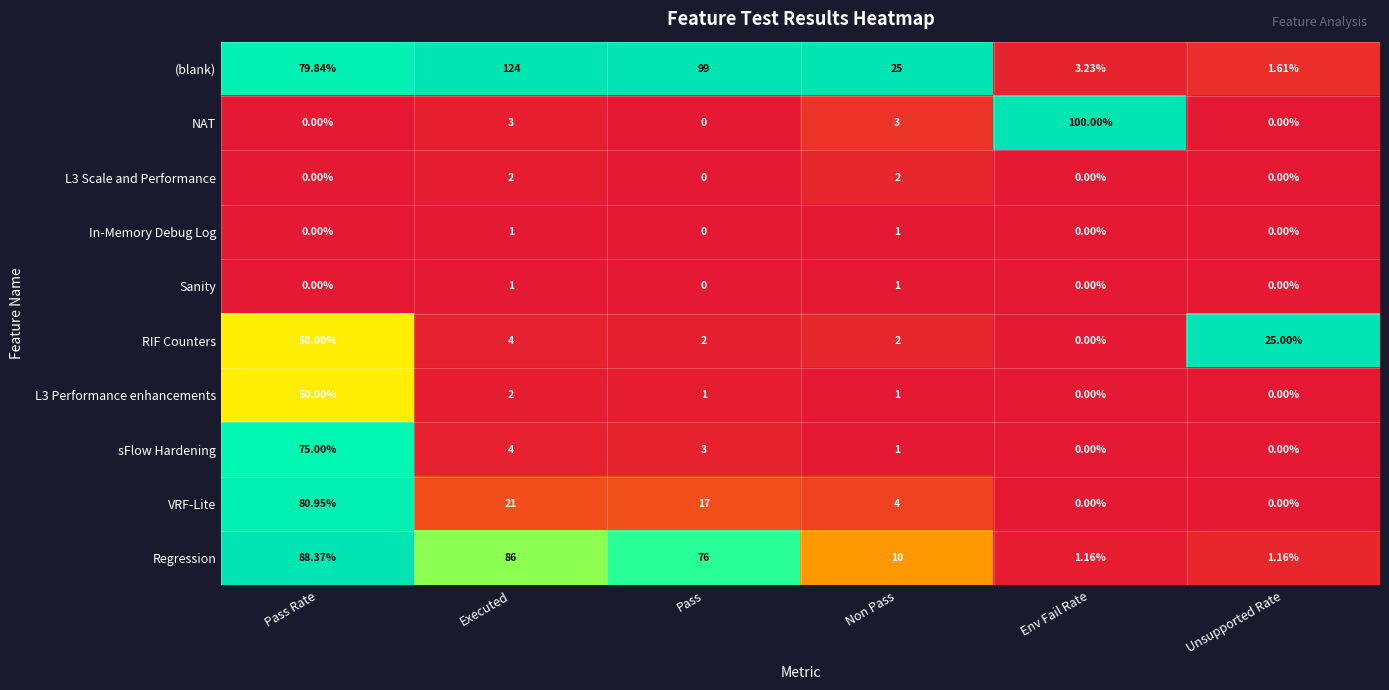

How many data points does each series have?

6